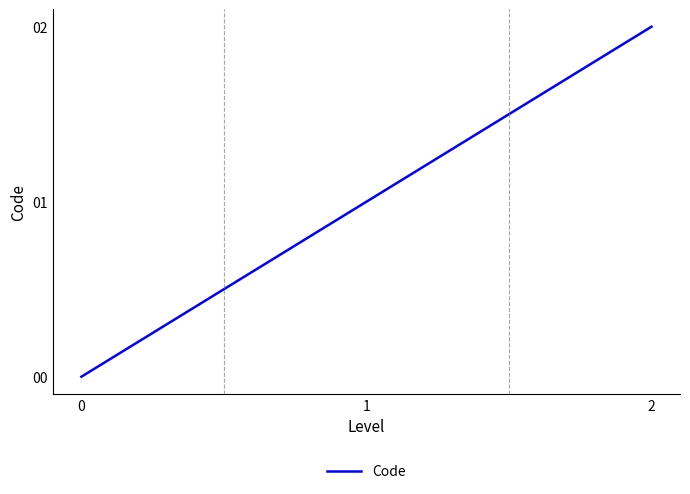

List the labels in order of value, largest first.

2, 1, 0